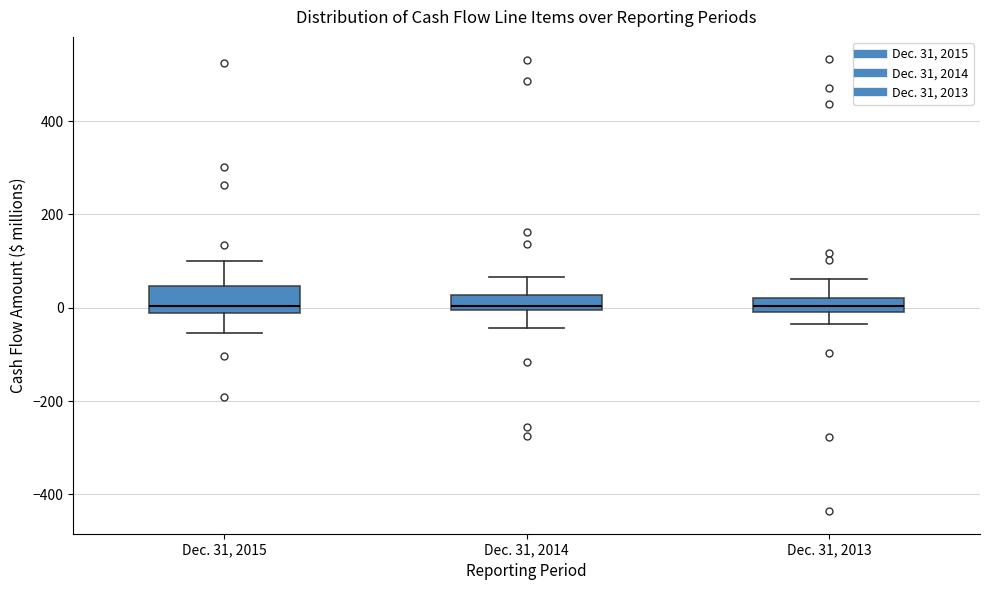

Comparing the boxes themselves (not the whiskers), which one is the tallest?

Dec. 31, 2015